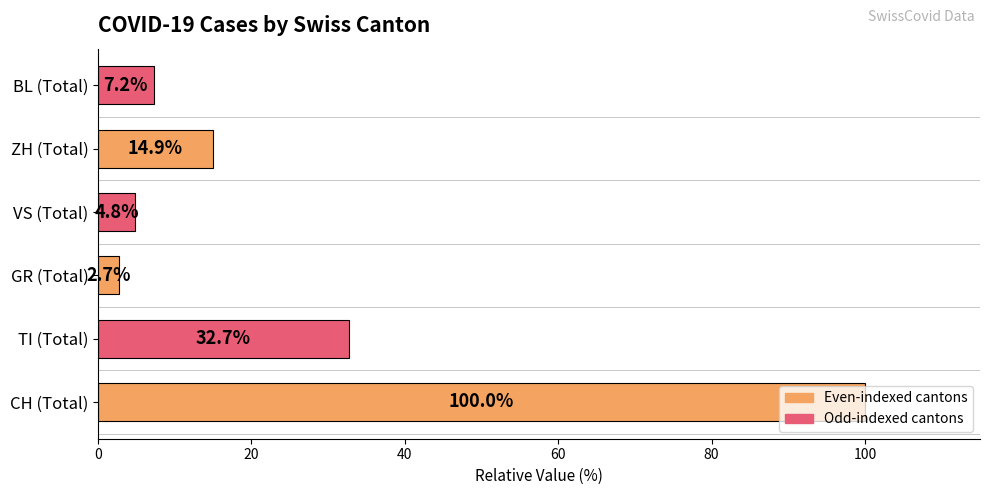

Which has a higher value, TI (Total) or VS (Total)?

TI (Total)